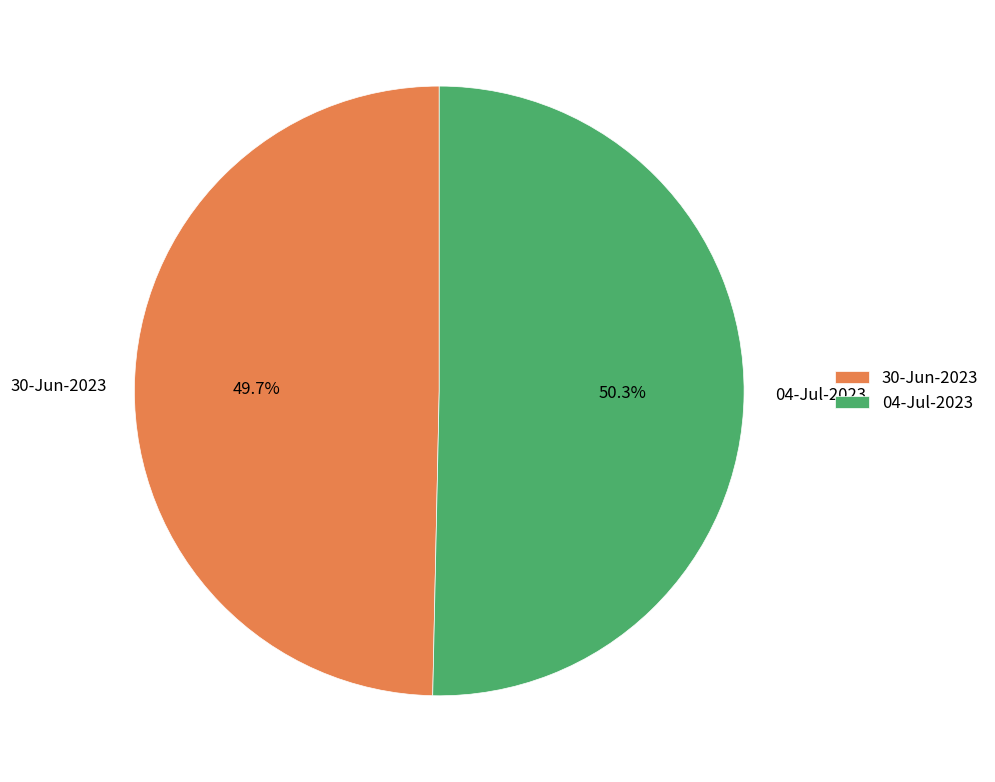

What is the majority slice?

04-Jul-2023